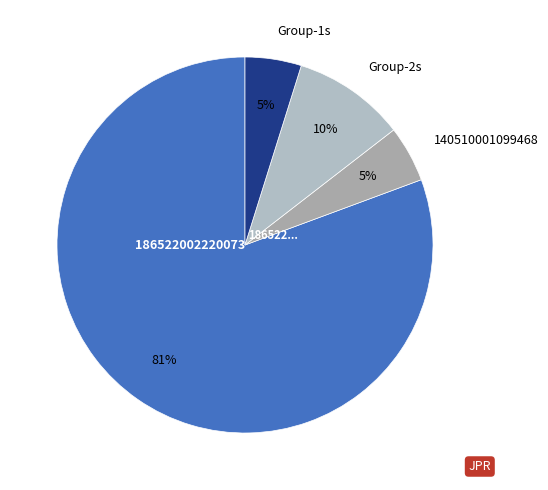

Is the sum of Group-2s and 140510001099468 greater than half?

No